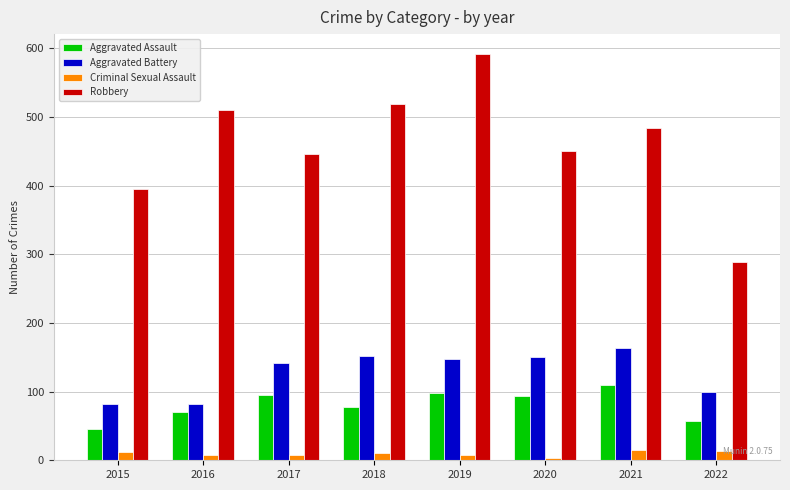

Which series has the largest range (max minus min)?

Robbery